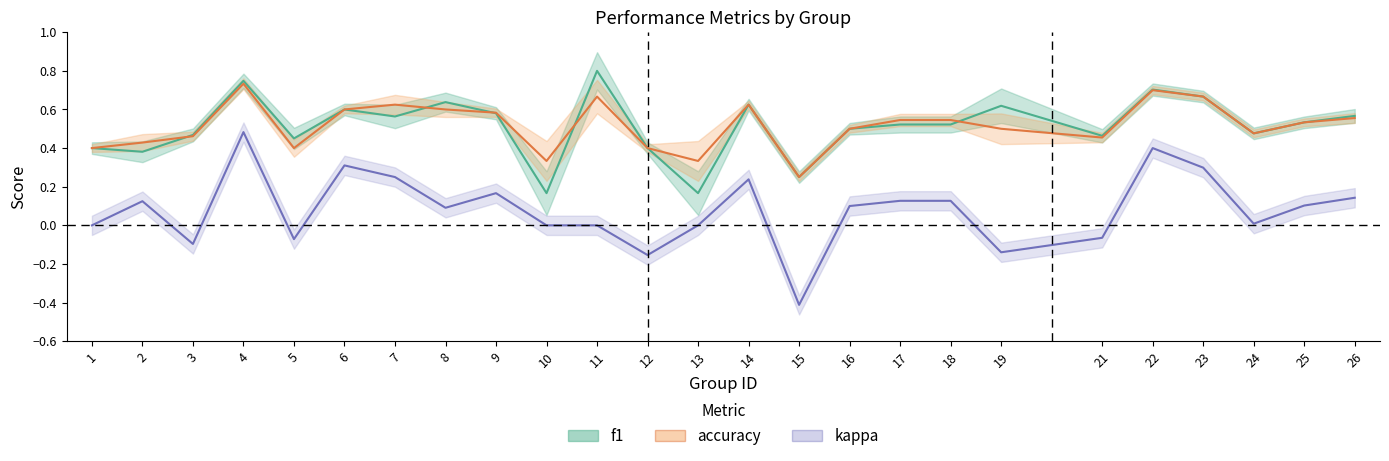

How many categories are shown in the chart?

25